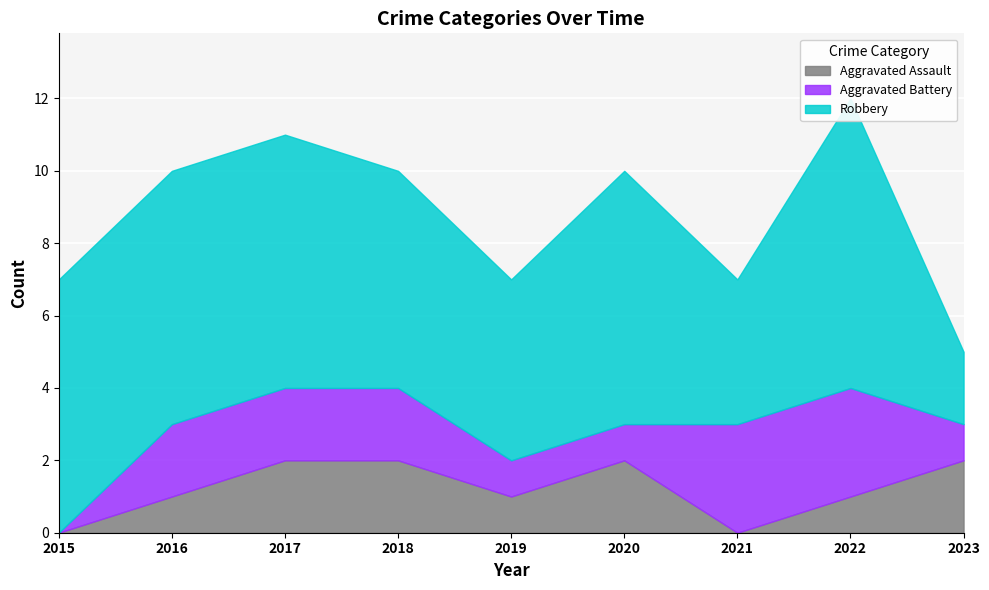

What is the value of the Aggravated Battery point at the 6th from the left?

1